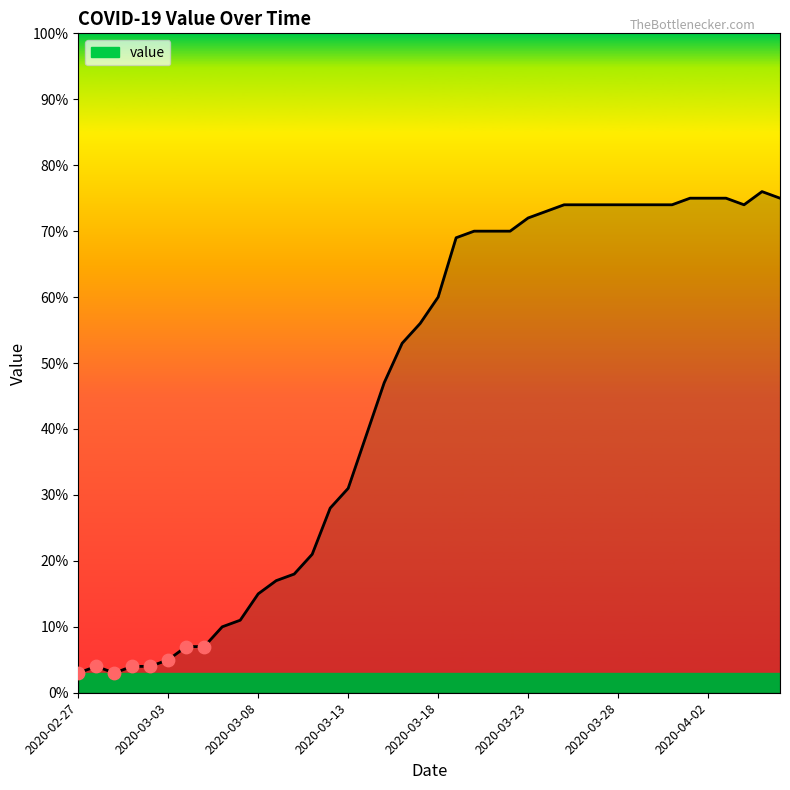

What is the minimum value shown in the chart?

3